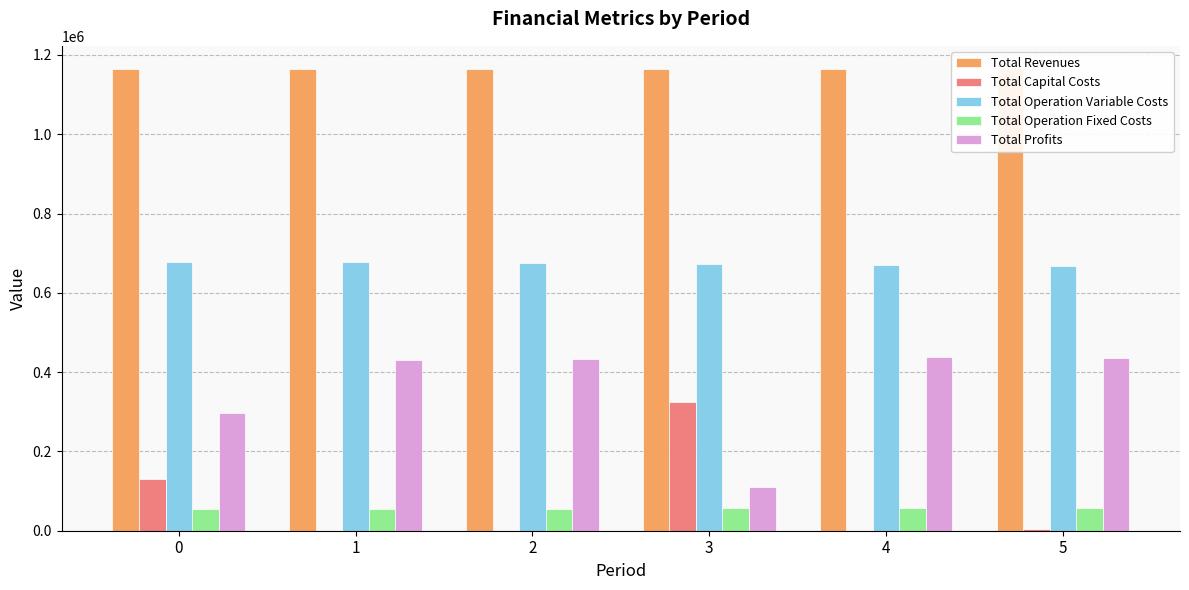

What is the total value across all series at 4?

2329720.9